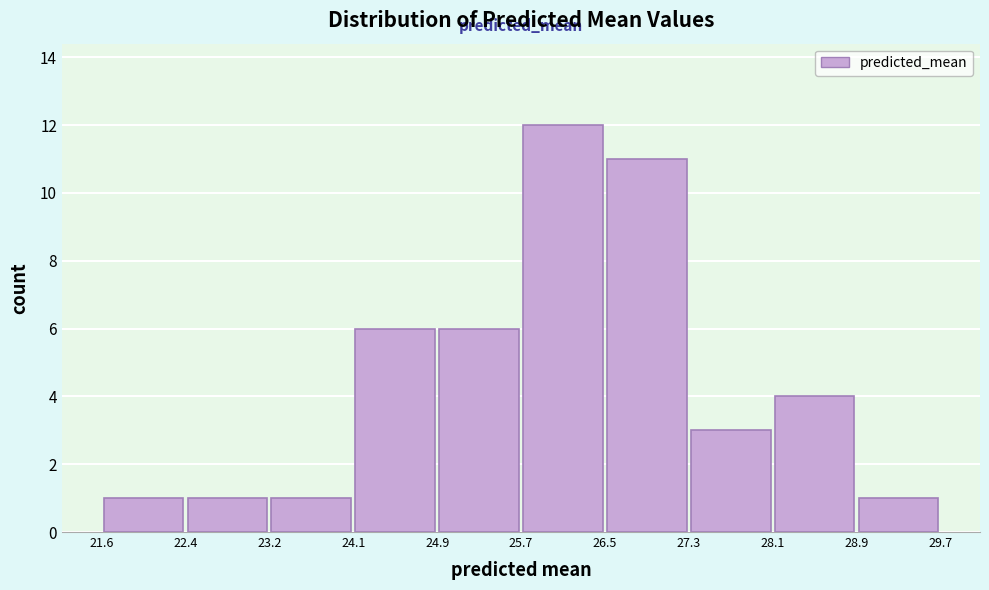

Reading left to right, list every bar in this chart as the range it spans on the x-axis followed by its height. The values are not printed on the chart, so give them approximately, as read against the axis.

21.6 to 22.4: 1
22.4 to 23.2: 1
23.2 to 24.1: 1
24.1 to 24.9: 6
24.9 to 25.7: 6
25.7 to 26.5: 12
26.5 to 27.3: 11
27.3 to 28.1: 3
28.1 to 28.9: 4
28.9 to 29.7: 1